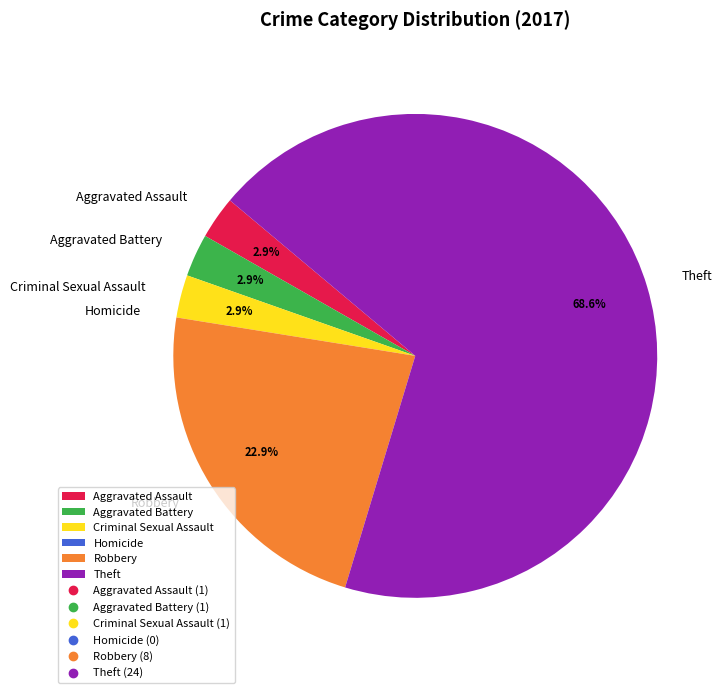

What percentage is NOT represented by Criminal Sexual Assault?

97.1%